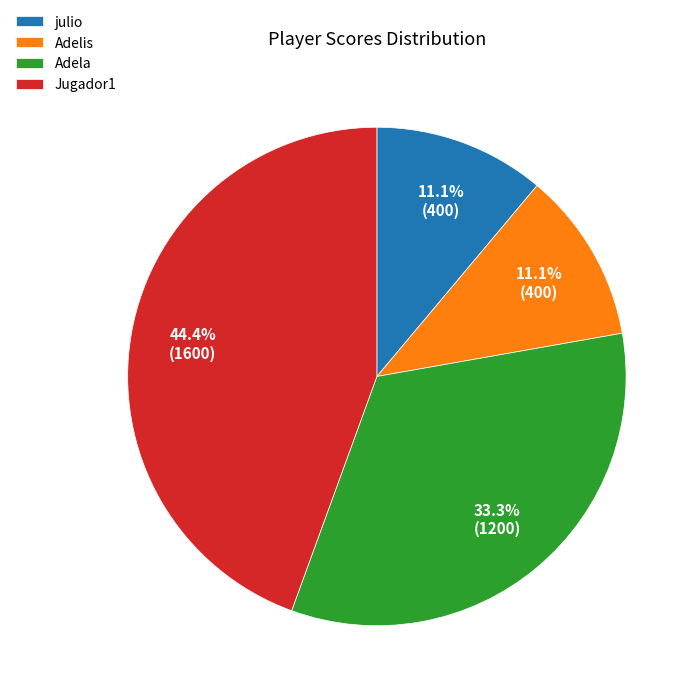

Is there a majority slice in this chart?

No